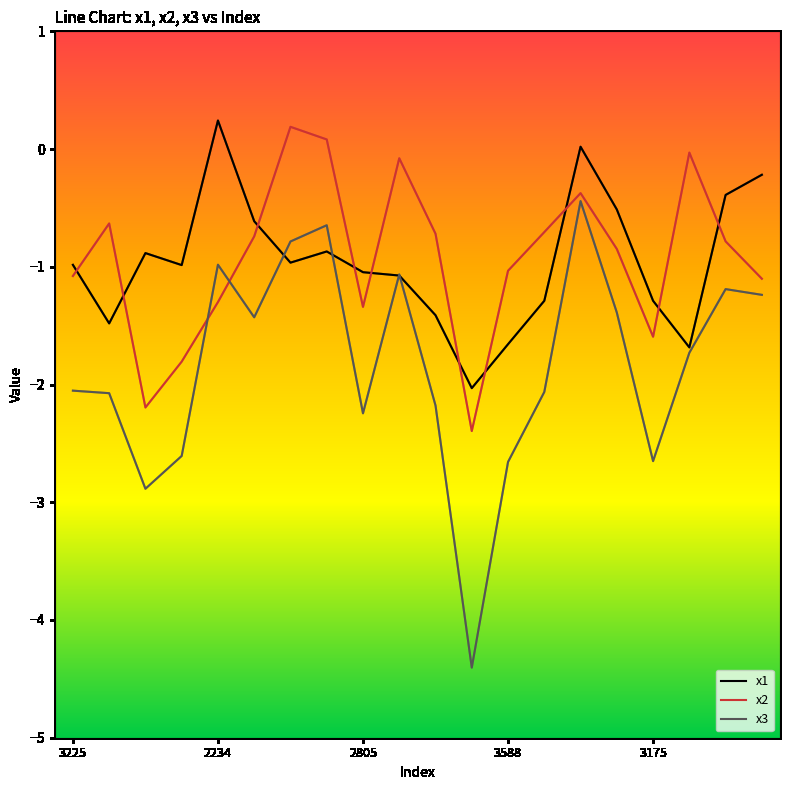

How many positive values does the x2 series have?

2